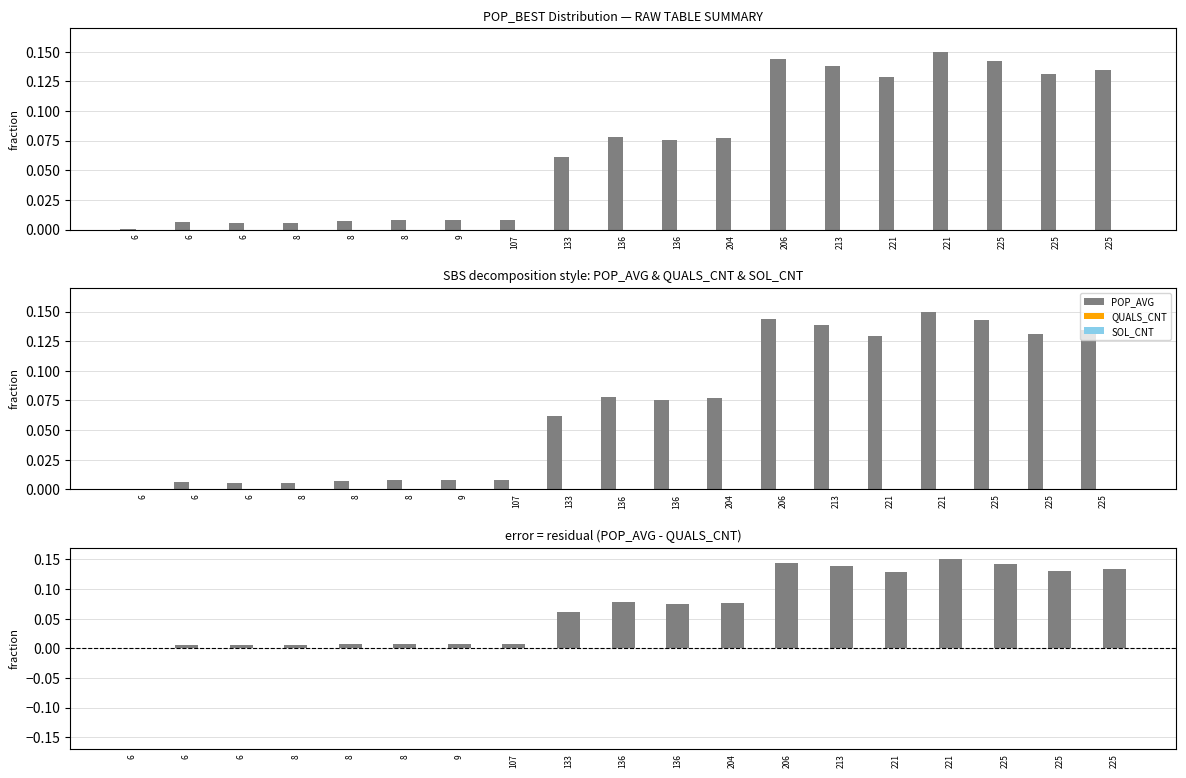

At which label does POP_AVG - QUALS_CNT reach its peak?

221